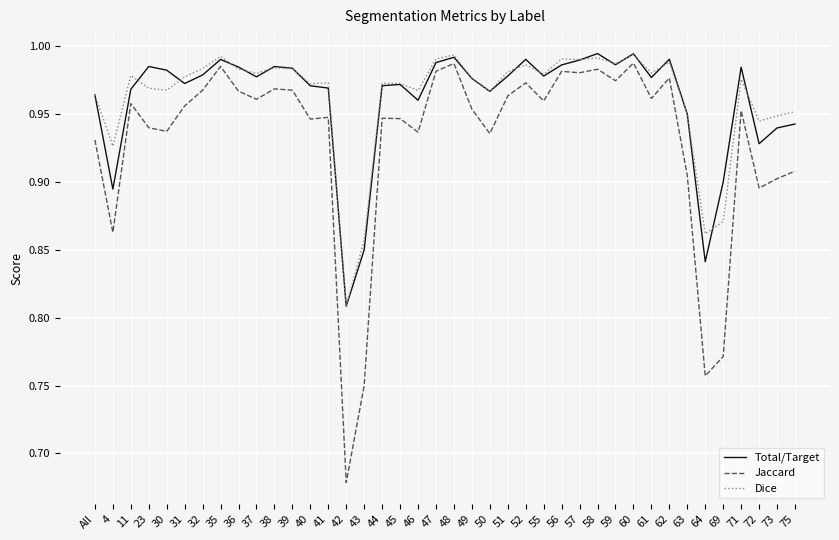

At 4, list the series in order from largest to smallest.

Dice, Total/Target, Jaccard